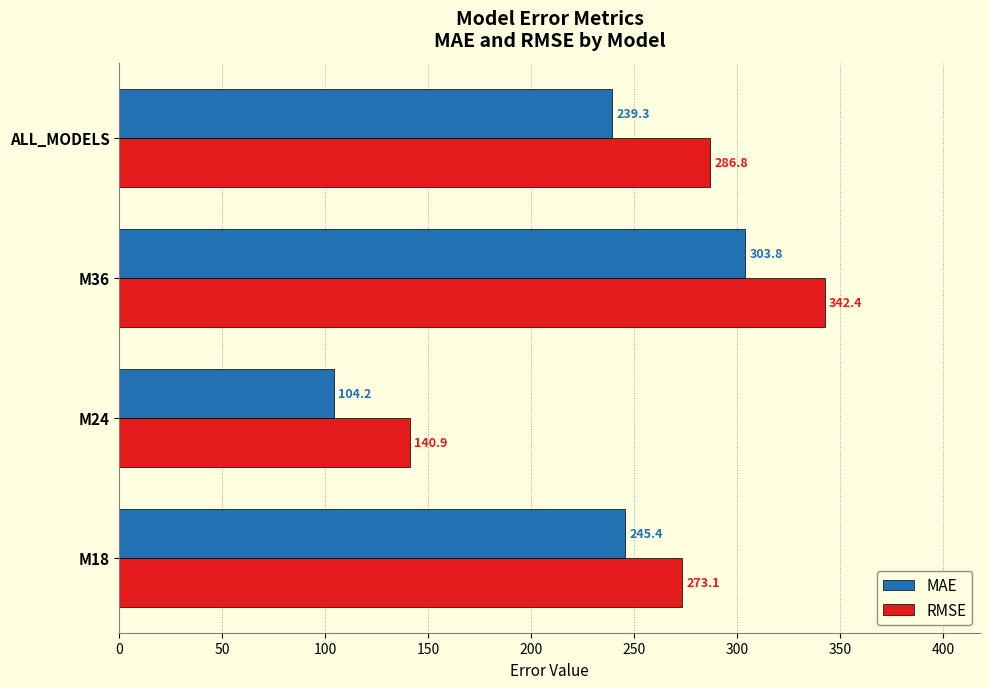

Between M24 and M36, which series saw the biggest shift?

RMSE